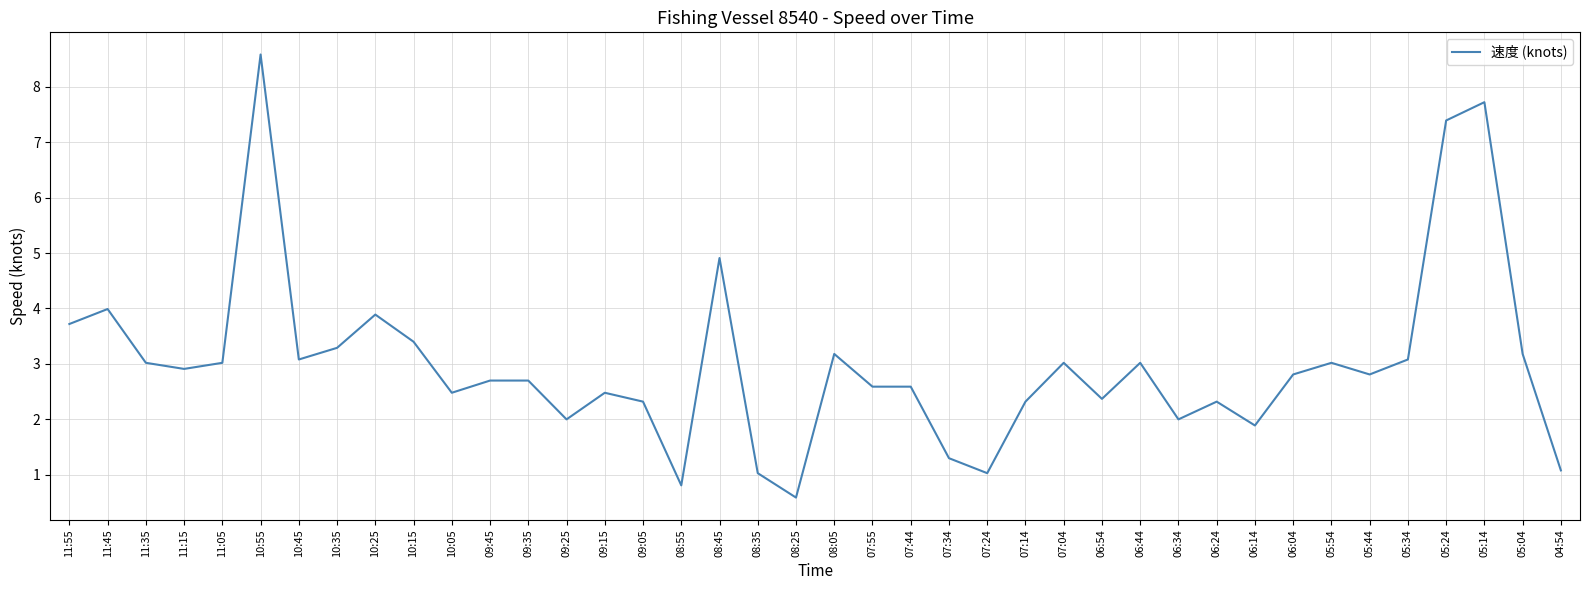

Is it true that the value at 08:35 is 1.7?

False